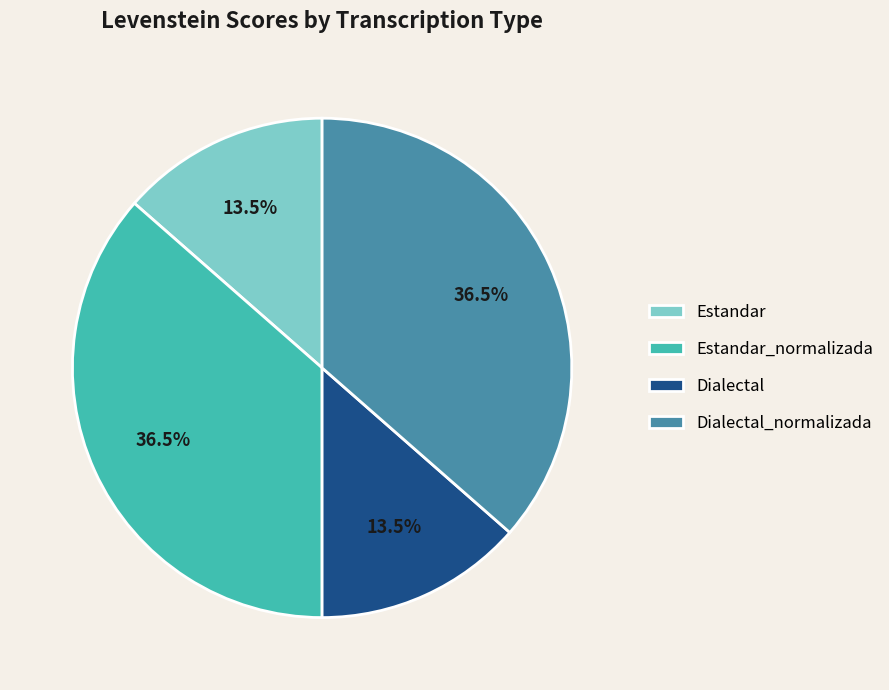

How much of the chart is everything except Estandar?

86.5%